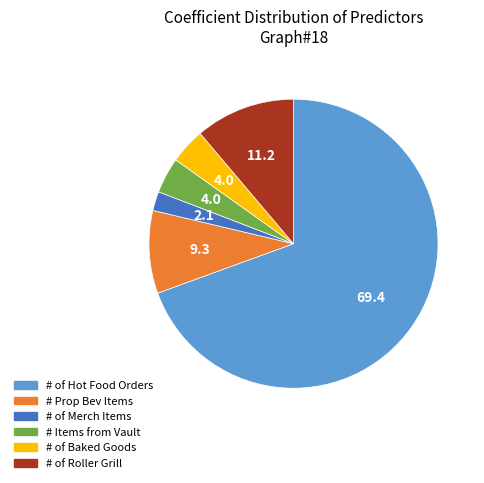

The # Items from Vault slice represents 10% of the pie. True or false?

False